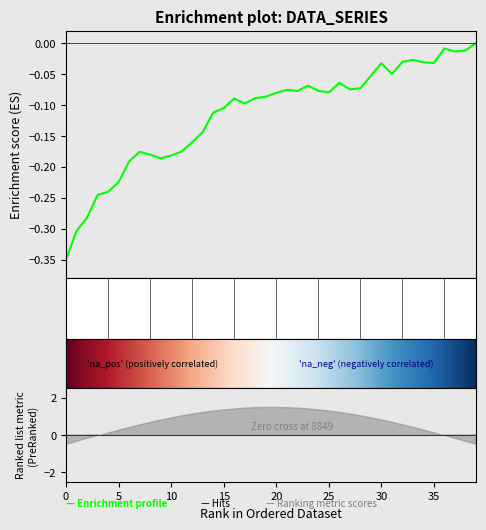

Reading right to left, transcribe all the data shown in this chart.

39=0.0	38=-0.0	37=-0.0	36=-0.0	35=-0.0	34=-0.0	33=-0.0	32=-0.0	31=-0.0	30=-0.0	29=-0.1	28=-0.1	27=-0.1	26=-0.1	25=-0.1	24=-0.1	23=-0.1	22=-0.1	21=-0.1	20=-0.1	19=-0.1	18=-0.1	17=-0.1	16=-0.1	15=-0.1	14=-0.1	13=-0.1	12=-0.2	11=-0.2	10=-0.2	9=-0.2	8=-0.2	7=-0.2	6=-0.2	5=-0.2	4=-0.2	3=-0.2	2=-0.3	1=-0.3	0=-0.3